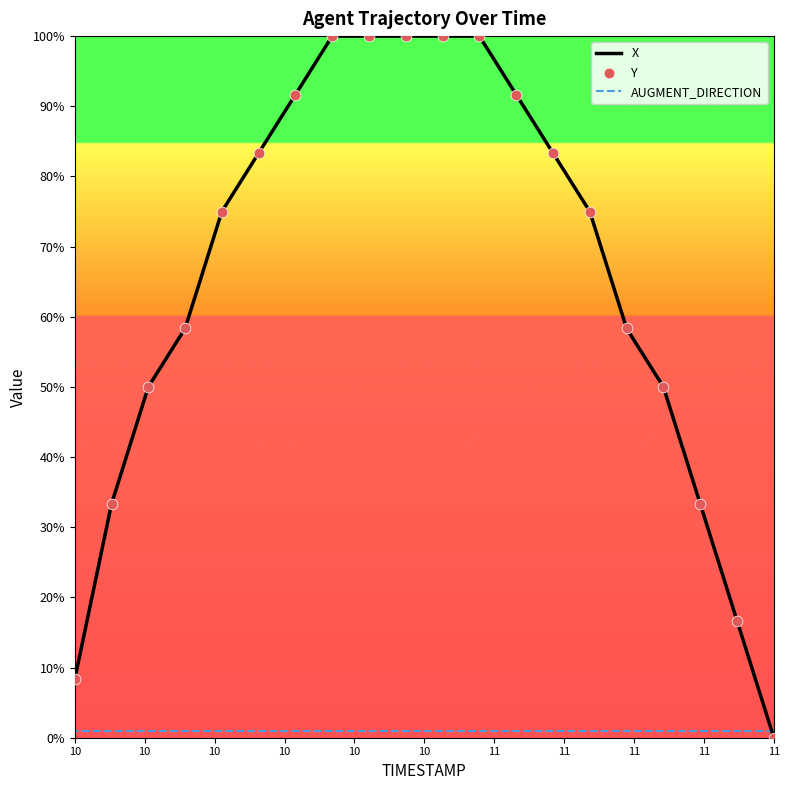

Is the value of AUGMENT_DIRECTION at 11 greater than the value of X at 15?

No